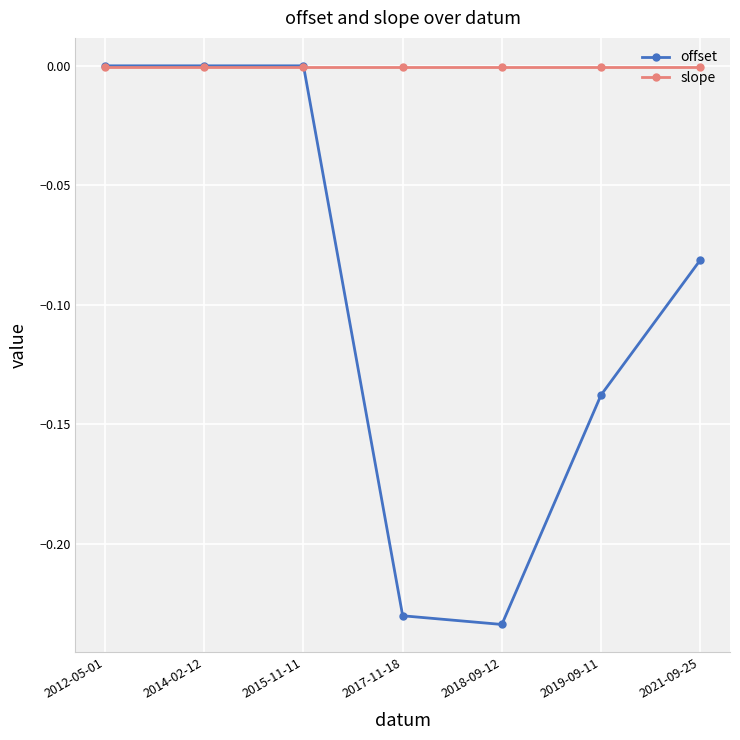

What is the label of the 5th point from the left?

2018-09-12